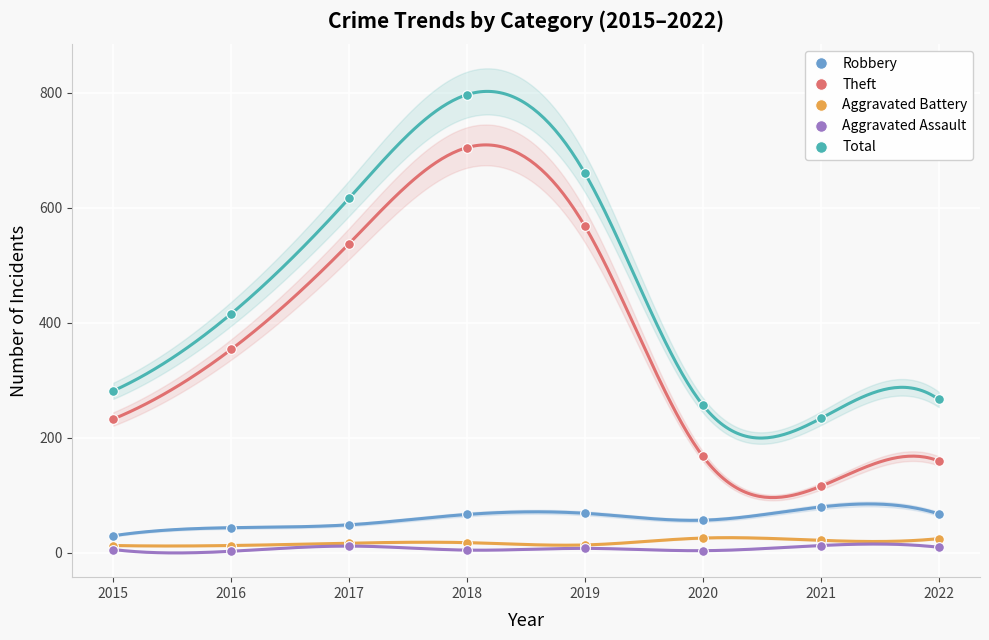

How many data points in Theft are above 354?

3